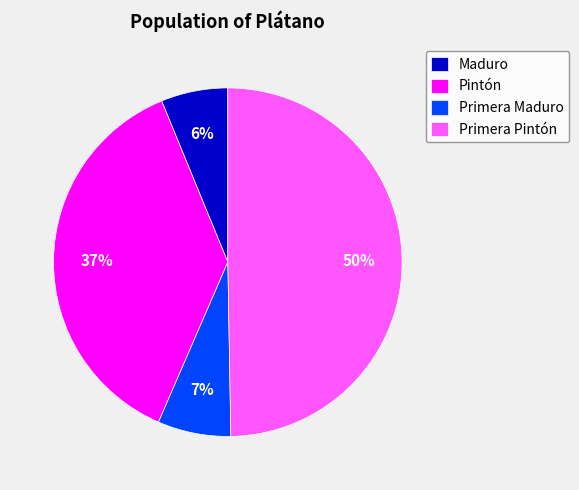

To the nearest percent, what percentage of the pie is Primera Maduro?

7%